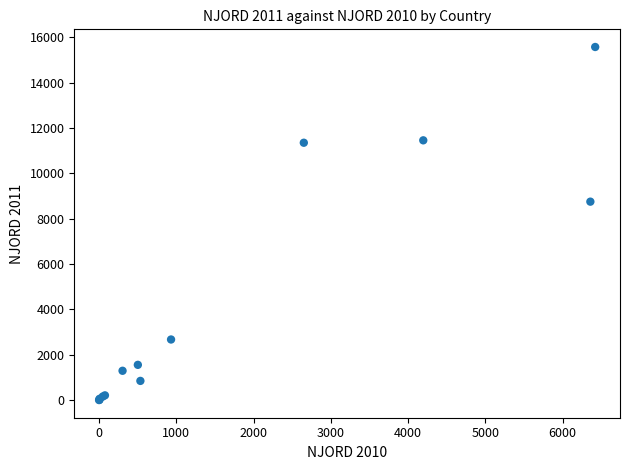

What Y value in the scatter plot is closest to 7785?

8749.1